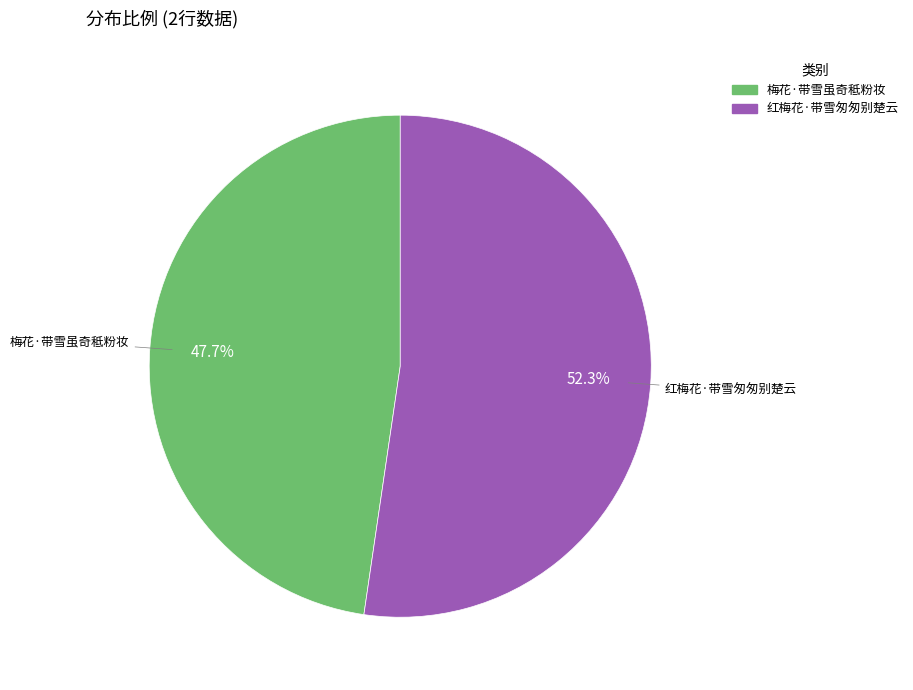

What is the ratio of the value at 梅花·带雪虽奇秪粉妆 to the value at 红梅花·带雪匆匆别楚云?

0.9